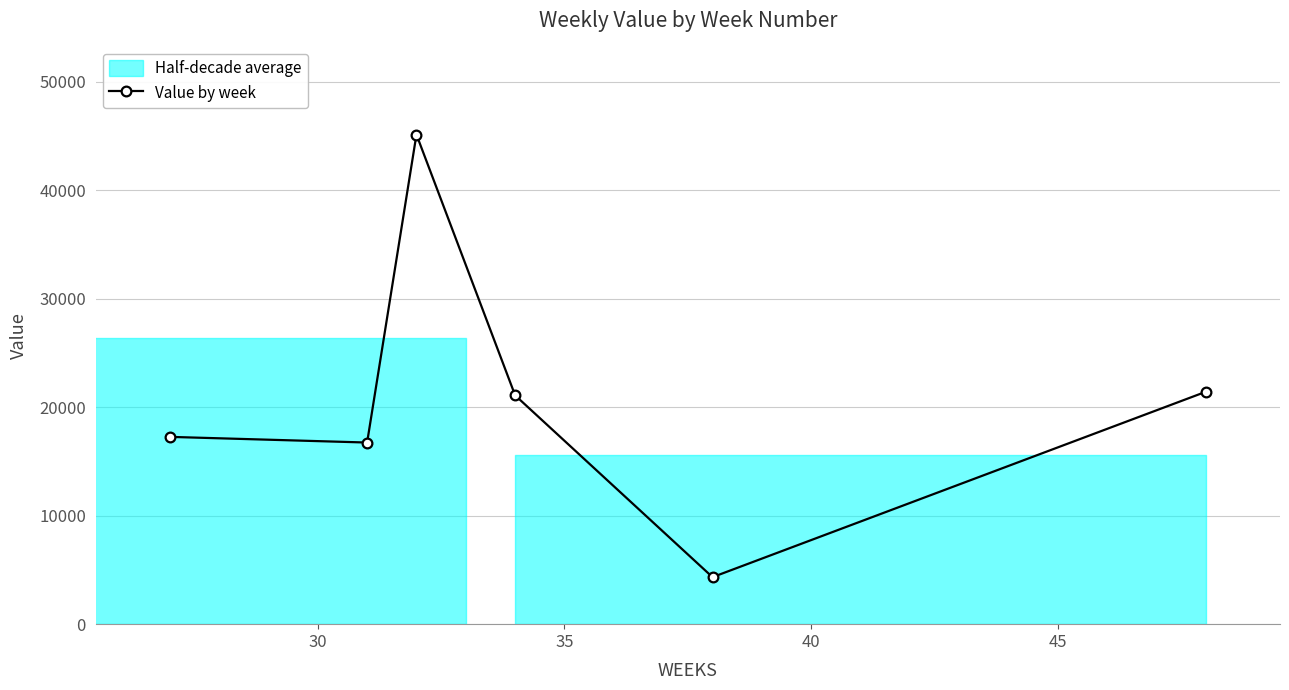

In Value by week, how many points are higher than both neighbors (excluding endpoints)?

1